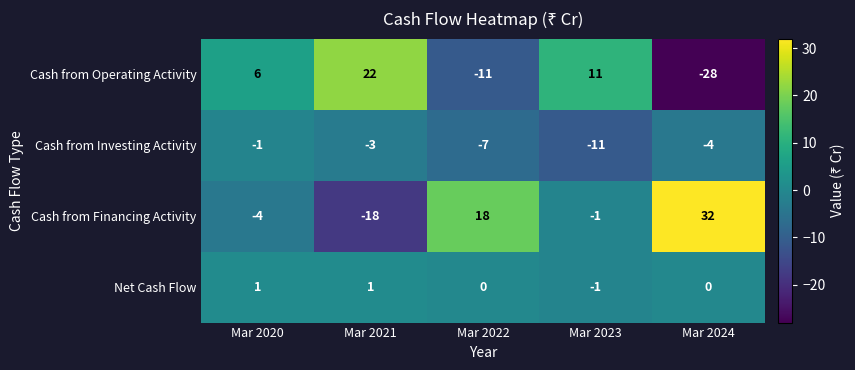

What is the maximum value shown in the chart?

32